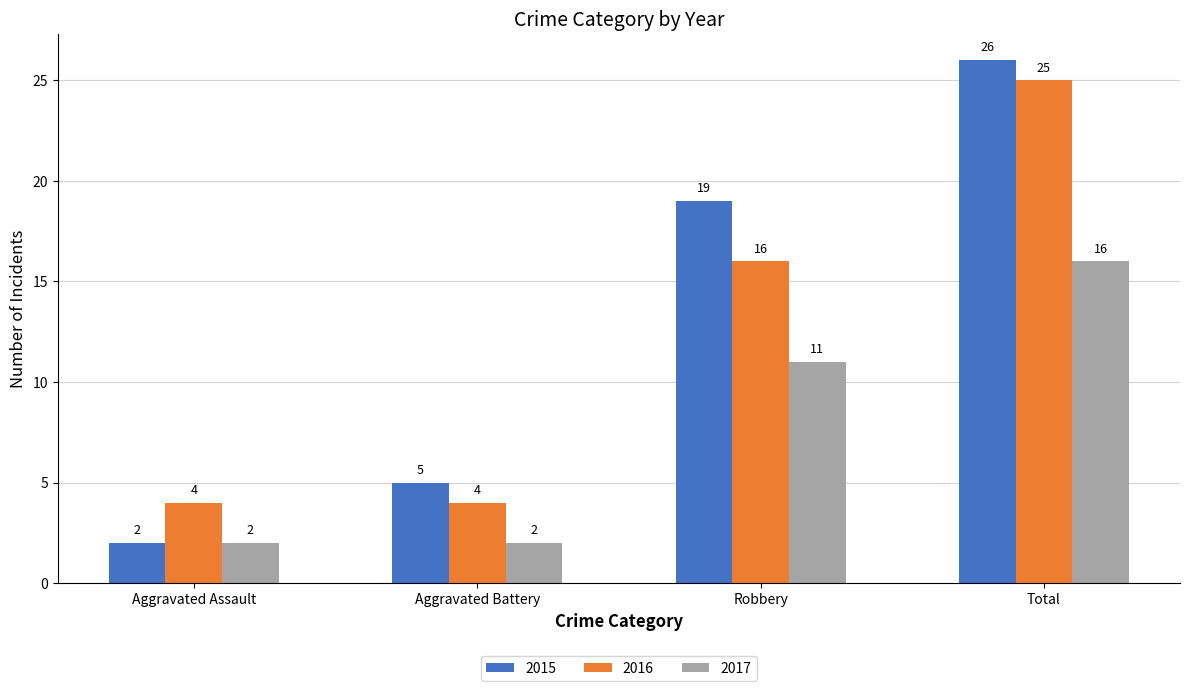

Reading left to right, what are all the values shown in this chart?

2015: Aggravated Assault=2	Aggravated Battery=5	Robbery=19	Total=26
2016: Aggravated Assault=4	Aggravated Battery=4	Robbery=16	Total=25
2017: Aggravated Assault=2	Aggravated Battery=2	Robbery=11	Total=16